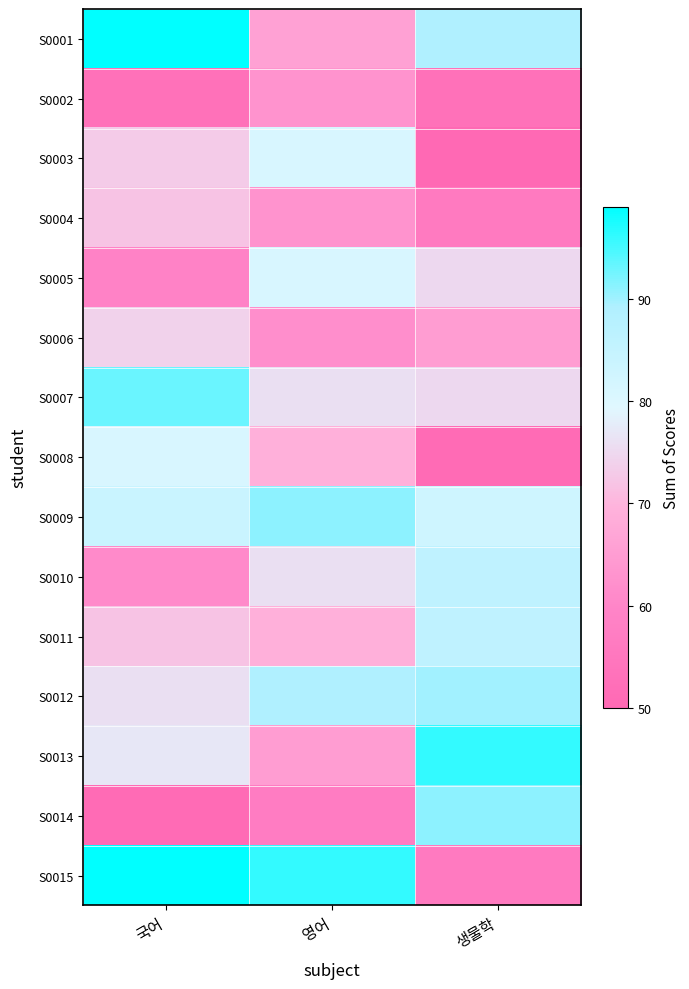

Reading left to right, transcribe all the data shown in this chart.

S0001: 국어=99	영어=66	생물학=89
S0002: 국어=53	영어=63	생물학=53
S0003: 국어=73	영어=81	생물학=50
S0004: 국어=72	영어=63	생물학=56
S0005: 국어=59	영어=81	생물학=75
S0006: 국어=74	영어=62	생물학=65
S0007: 국어=93	영어=76	생물학=75
S0008: 국어=81	영어=69	생물학=51
S0009: 국어=84	영어=91	생물학=83
S0010: 국어=61	영어=76	생물학=86
S0011: 국어=72	영어=69	생물학=86
S0012: 국어=76	영어=89	생물학=90
S0013: 국어=77	영어=65	생물학=96
S0014: 국어=51	영어=57	생물학=91
S0015: 국어=99	영어=96	생물학=56